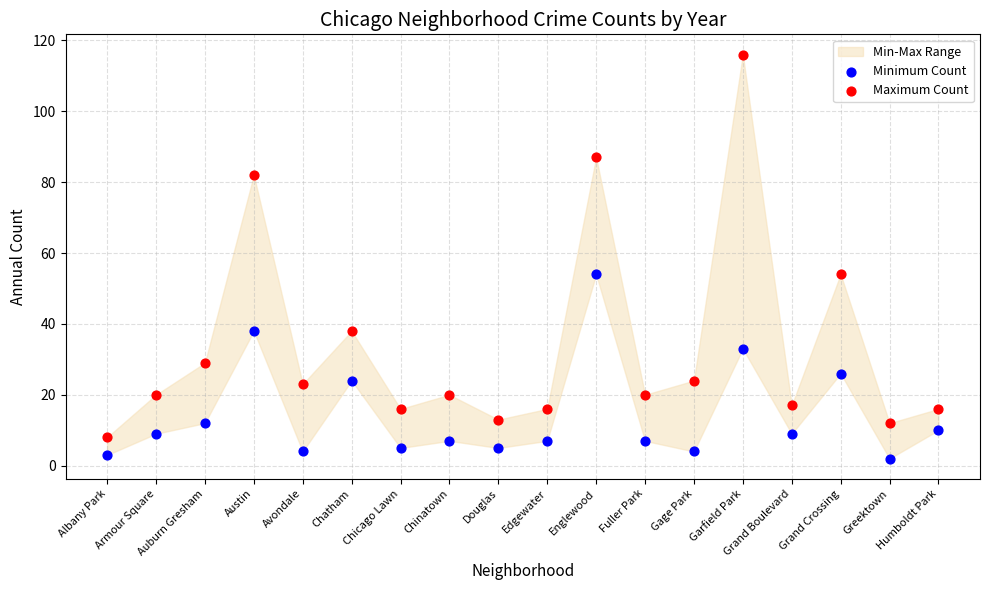

Which series contains the highest Y value?

Maximum Count